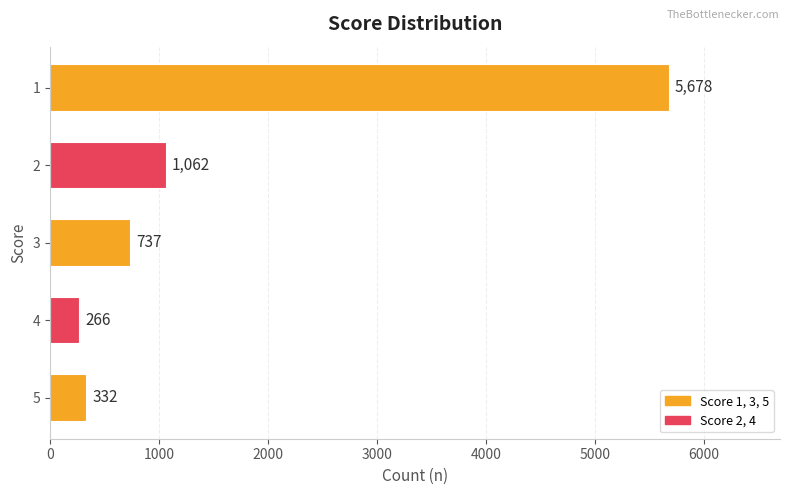

What is the change in value from 1 to 3?

-4941